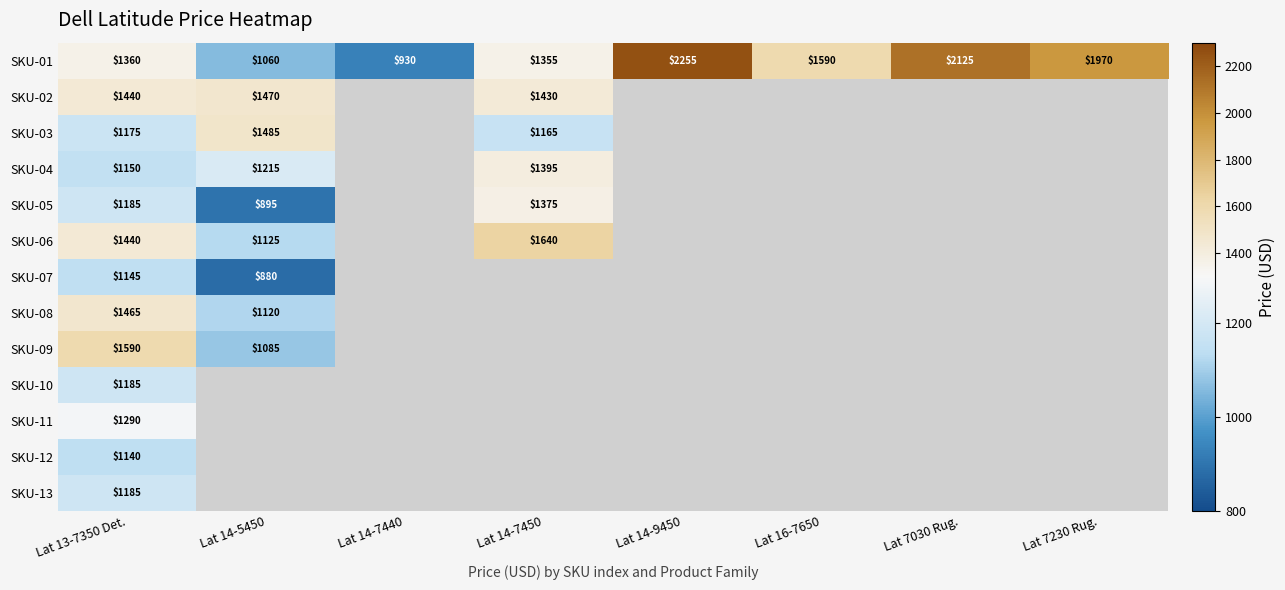

Rank the categories by SKU-01 value from highest to lowest.

Lat 14-9450, Lat 7030 Rug., Lat 7230 Rug., Lat 16-7650, Lat 13-7350 Det., Lat 14-7450, Lat 14-5450, Lat 14-7440